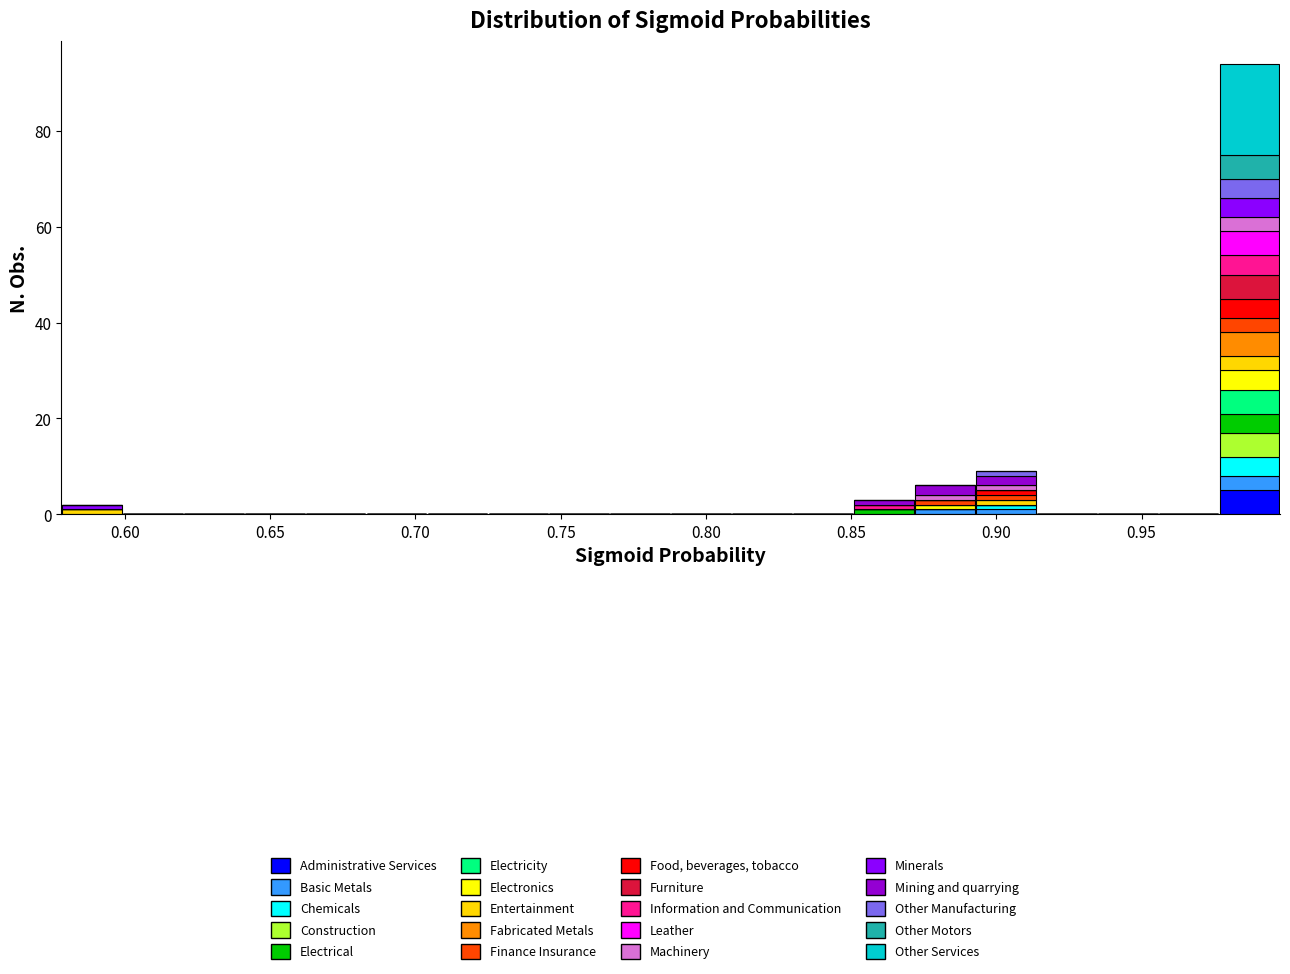

Which range on the x-axis has the tallest stacked bar (by total height)?

0.975 to 1.000